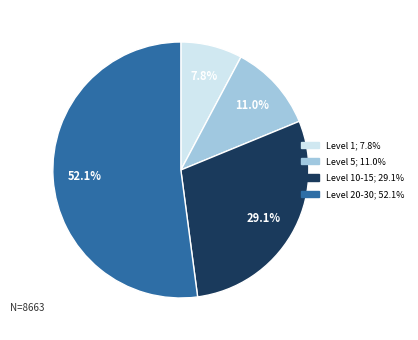

Does any single category account for the majority?

Yes